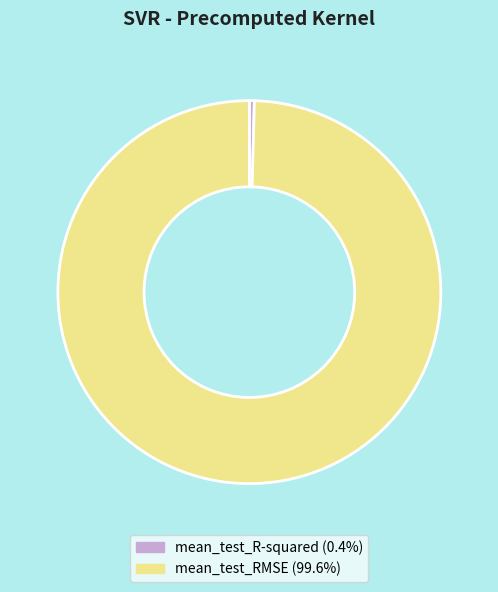

Between mean_test_RMSE and mean_test_R-squared, which is larger?

mean_test_RMSE